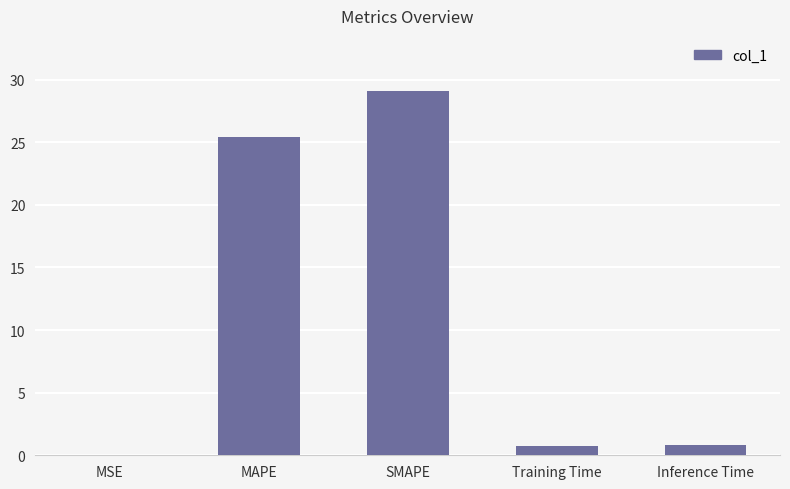

Which has a higher value, MSE or Inference Time?

Inference Time